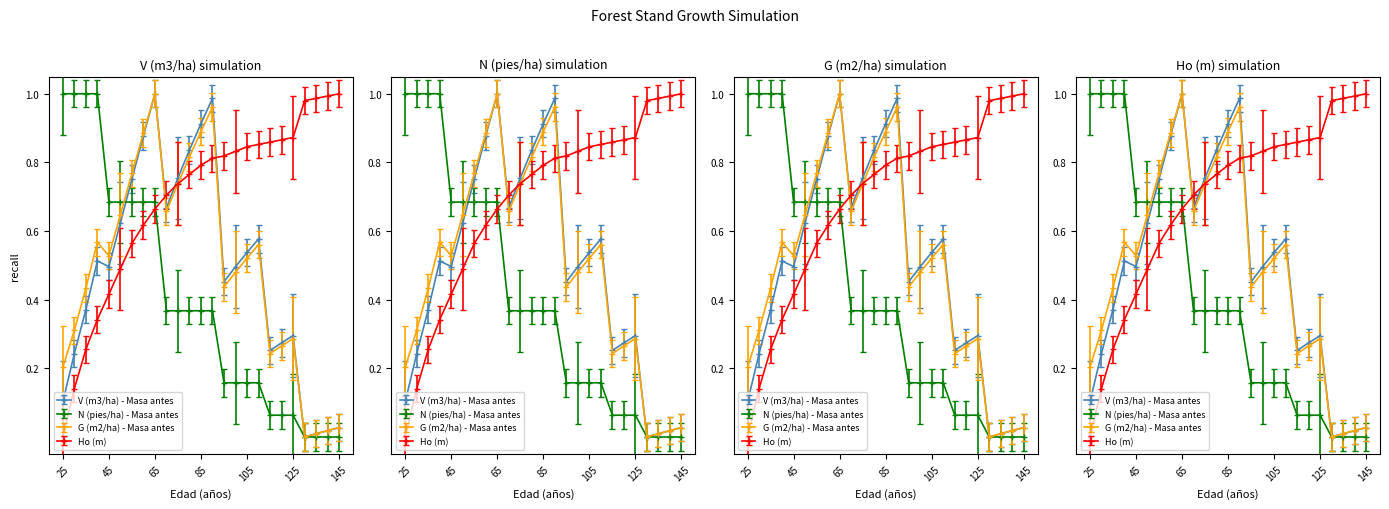

What is the total value across all series at 60?

3.1